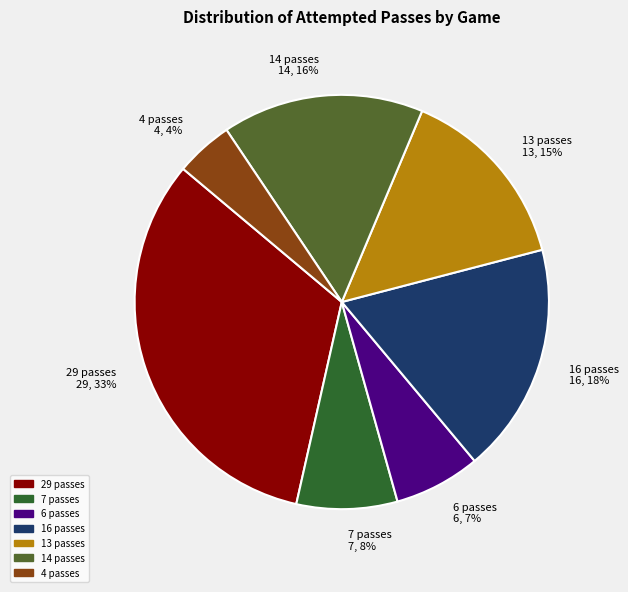

Is the sum of 13 passes and 16 passes greater than half?

No